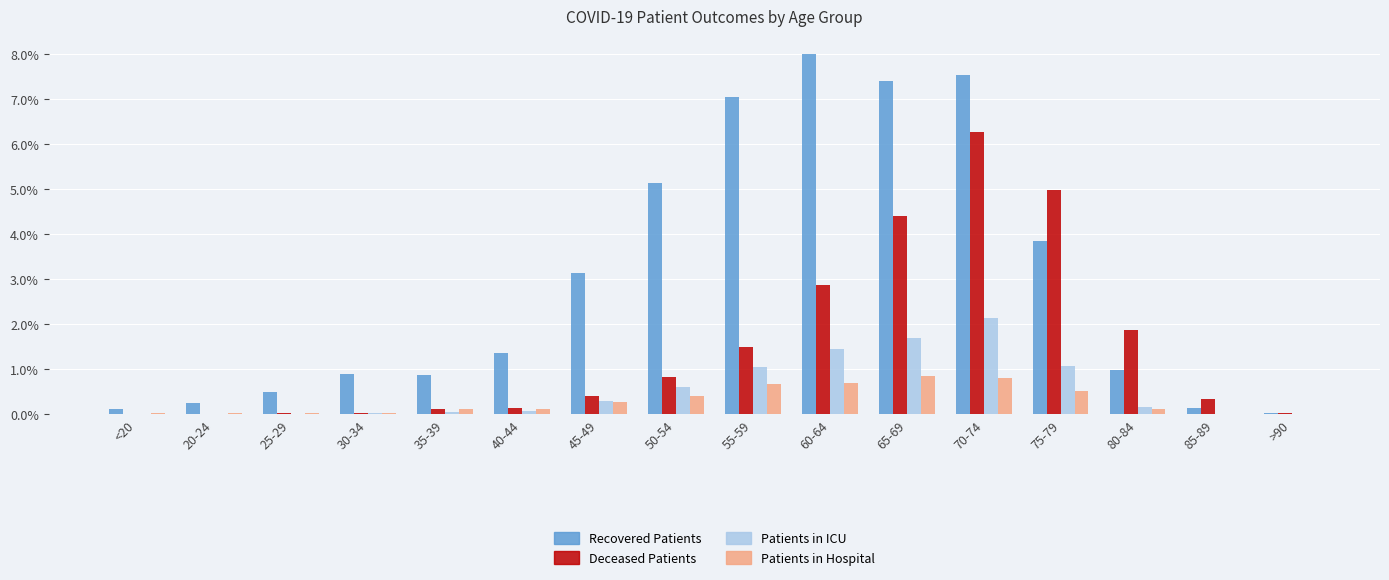

Where is Recovered Patients nearest to the value 4?

75-79